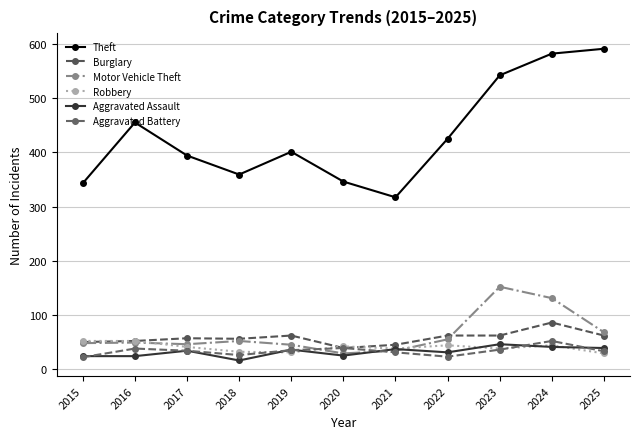

Reading left to right, transcribe all the data shown in this chart.

Theft: 343	455	394	359	401	346	317	425	542	582	591
Burglary: 50	52	57	56	62	39	45	62	62	86	62
Motor Vehicle Theft: 48	49	46	52	45	29	34	55	152	131	68
Robbery: 52	52	41	32	31	42	38	44	38	44	29
Aggravated Assault: 24	24	34	16	36	25	37	31	46	41	39
Aggravated Battery: 22	38	34	26	35	39	31	23	36	52	33